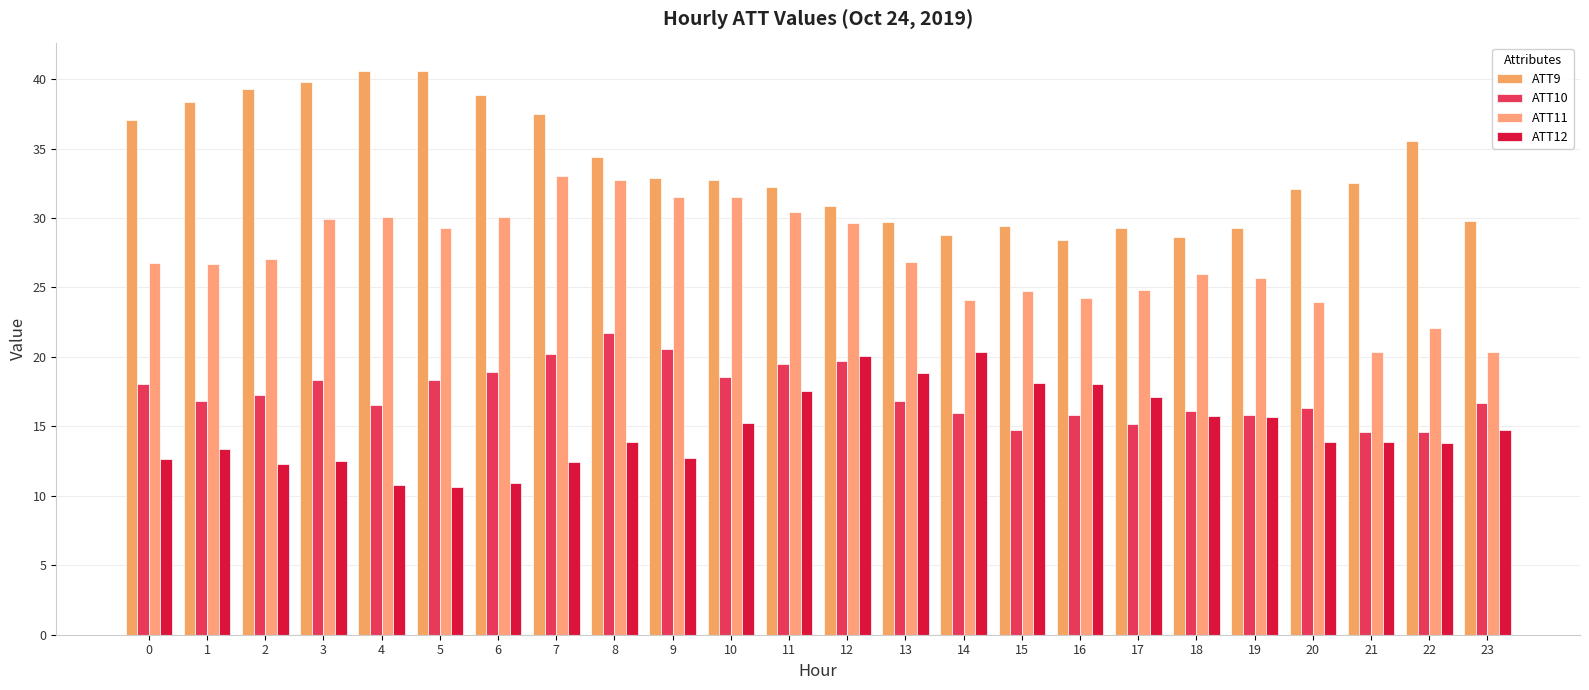

What is the value of the ATT11 bar at the 12th from the left?

30.4